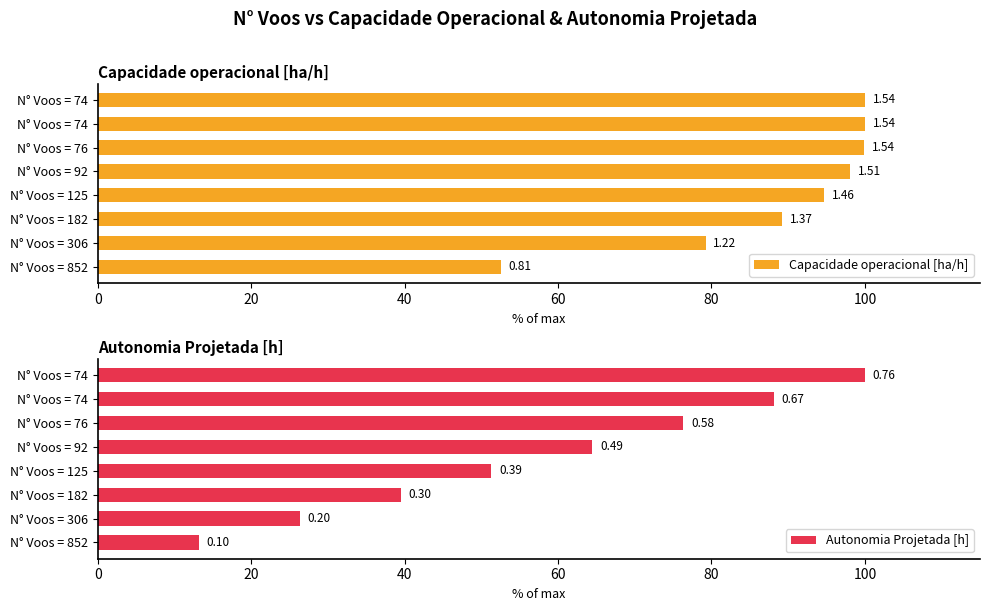

Which series has the largest total across all categories?

Capacidade operacional [ha/h]